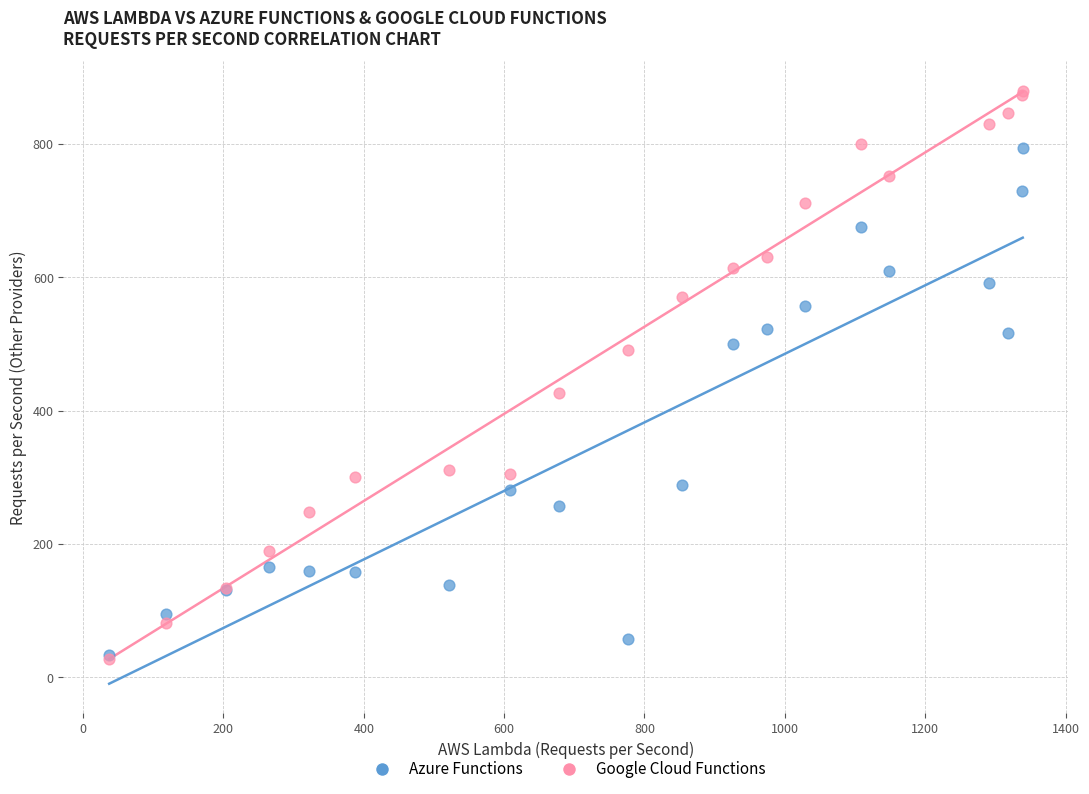

Which series has the widest spread of Y values?

Google Cloud Functions